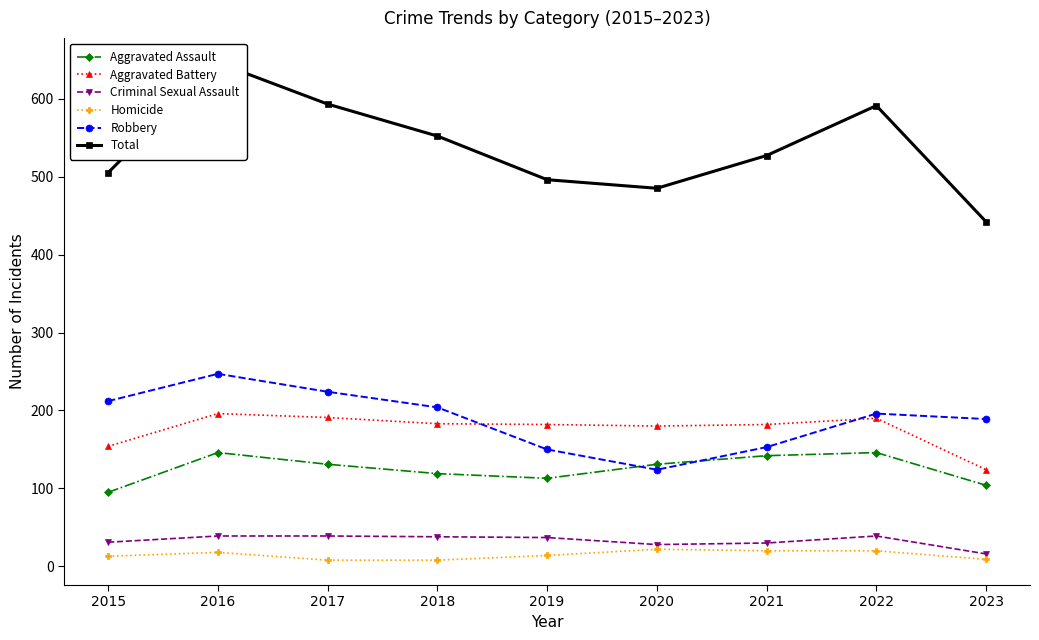

At which category is the sum across all series the highest?

2016